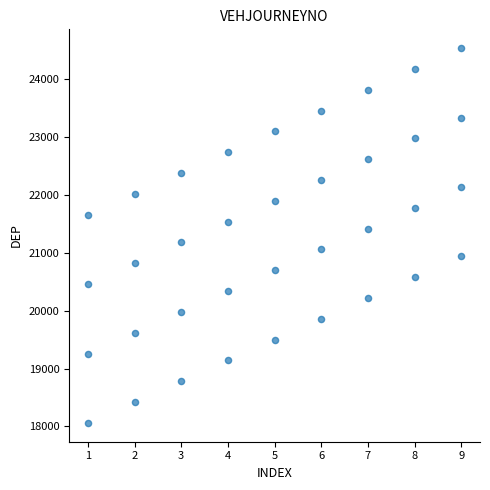

What is the range of Y values (max minus min)?

6480